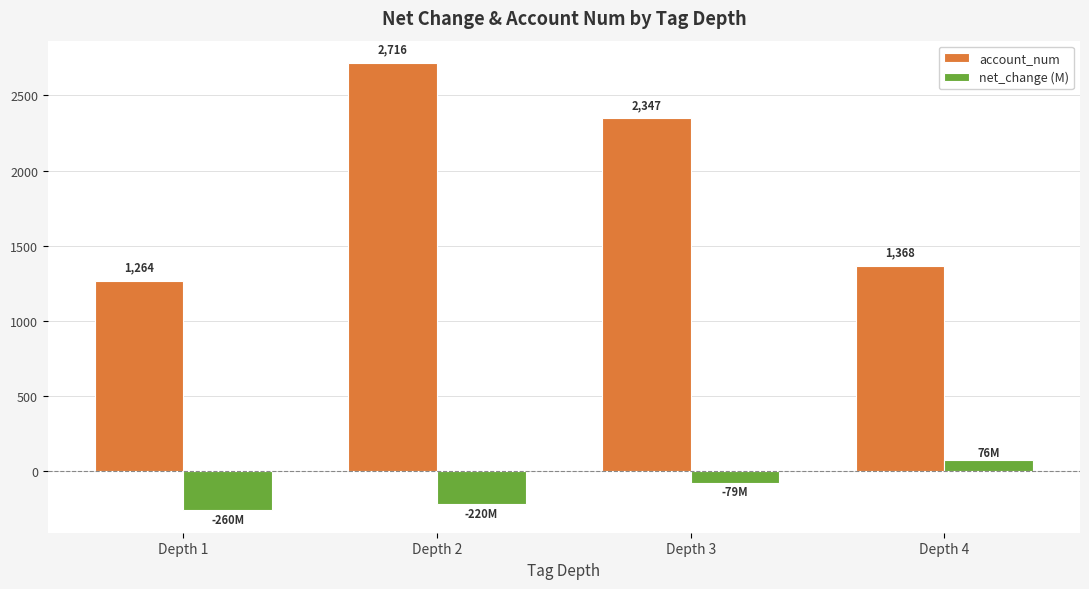

How many data points in net_change (M) are less than -79?

3